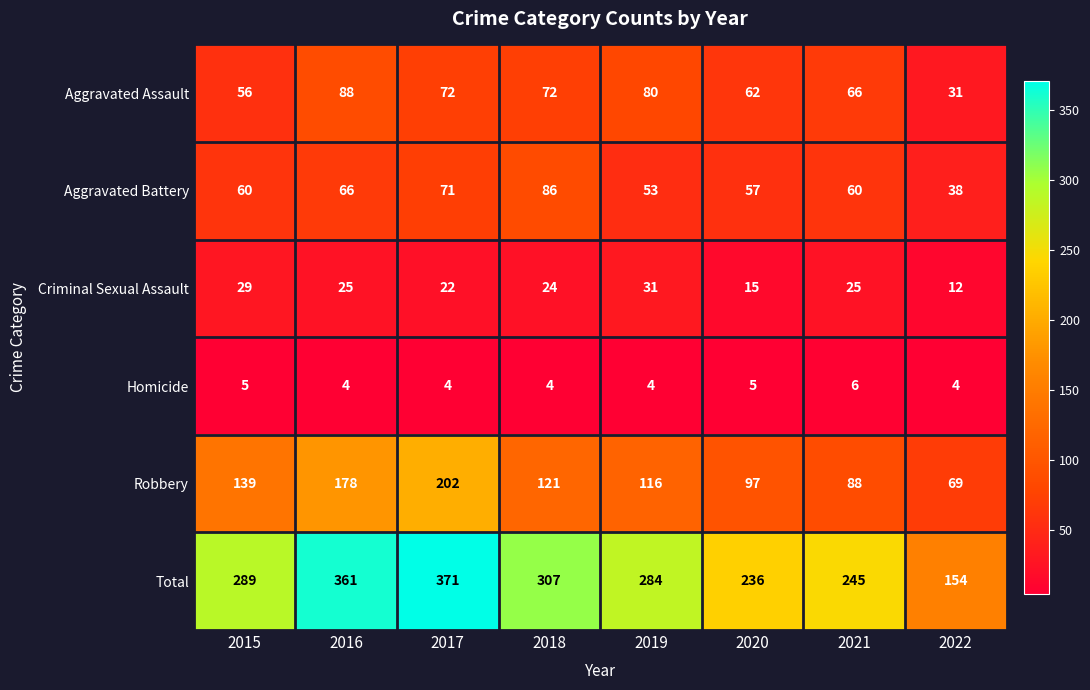

List the series in order of their peak value, lowest first.

Homicide, Criminal Sexual Assault, Aggravated Battery, Aggravated Assault, Robbery, Total